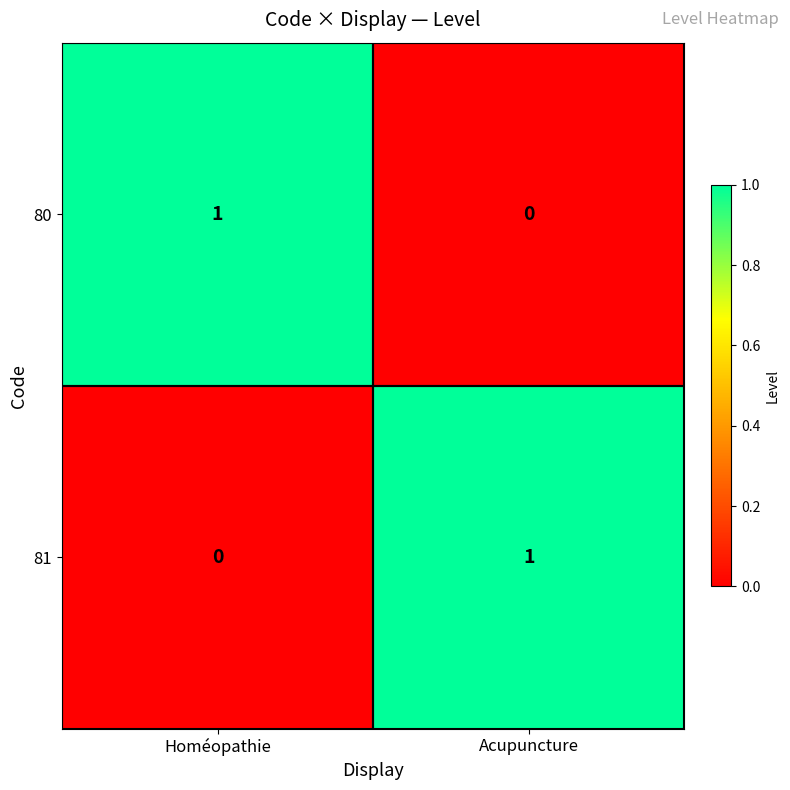

At how many categories does at least one series exceed 0?

2